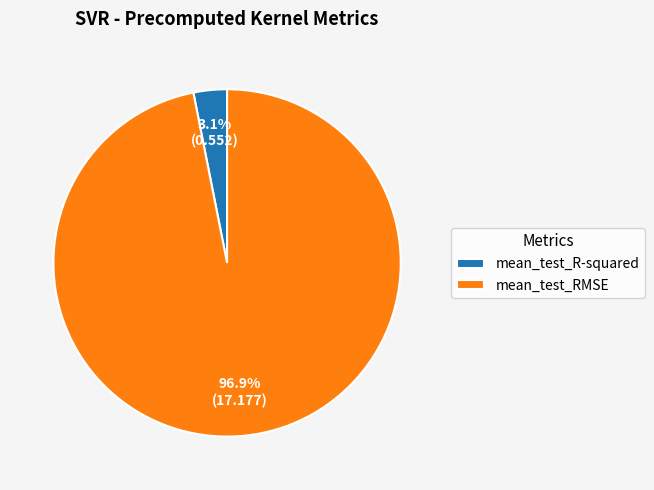

To the nearest percent, what is the difference between the largest and smallest slice percentages?

94%